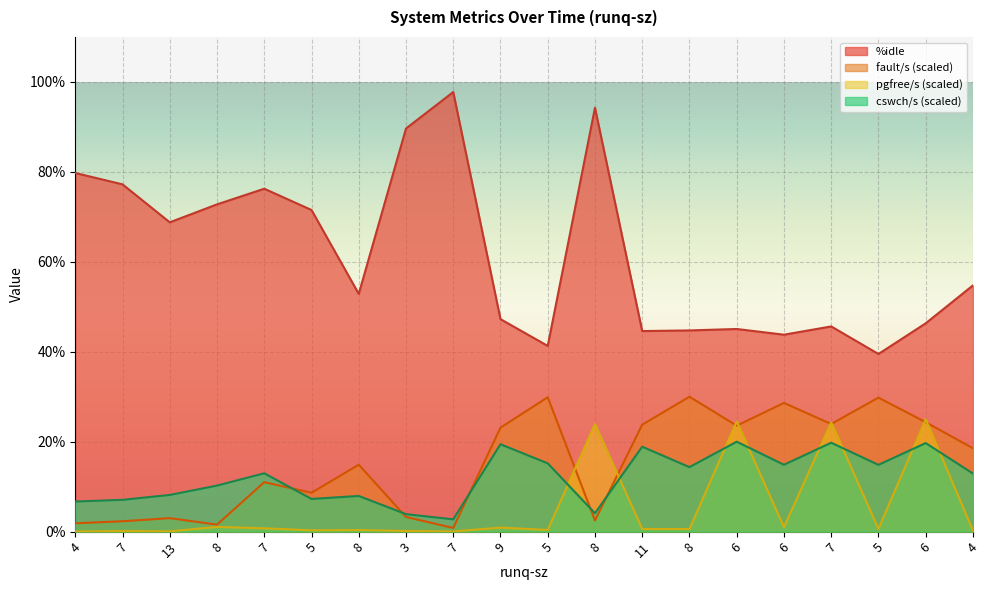

True or false: cswch/s and %idle intersect in this chart.

False